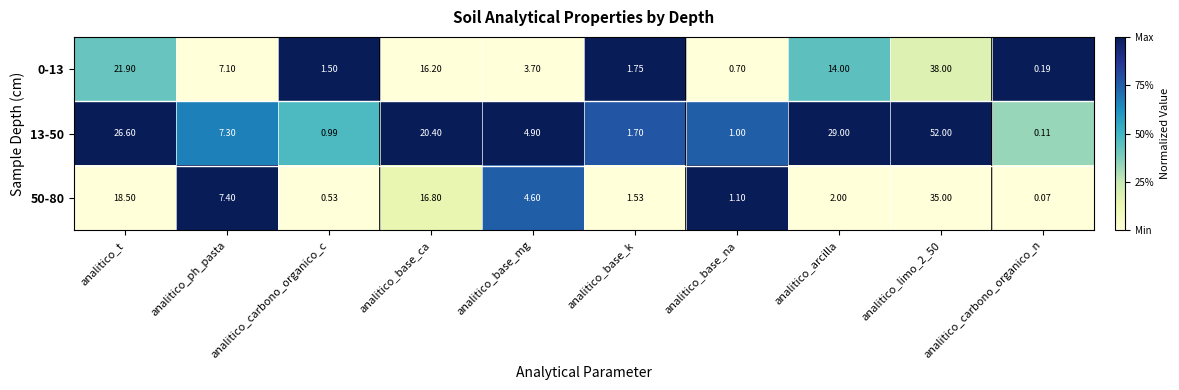

At which category is the sum across all series the highest?

analitico_limo_2_50